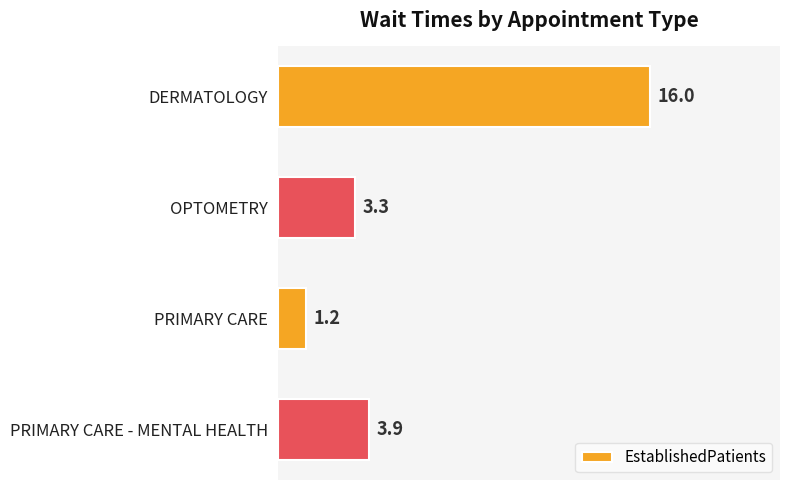

Which category has the lowest value across all series?

PRIMARY CARE